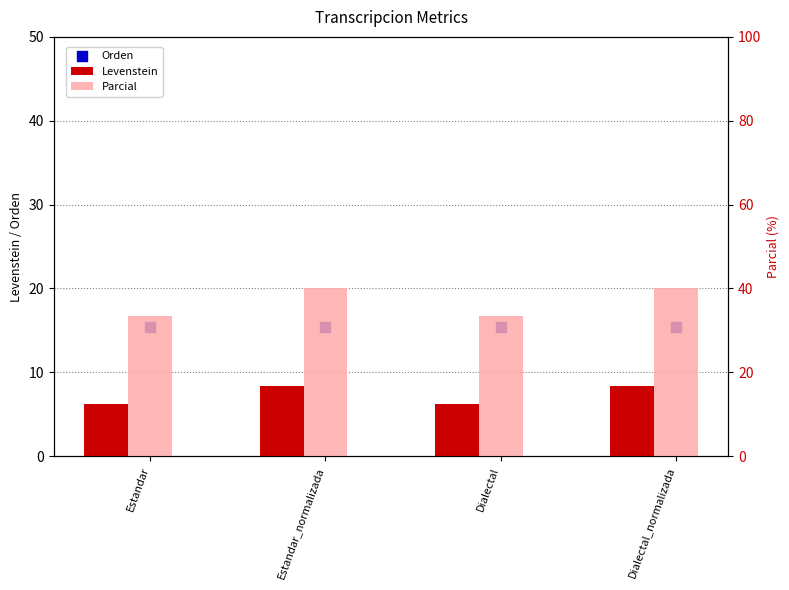

Which series has the largest total across all categories?

Parcial